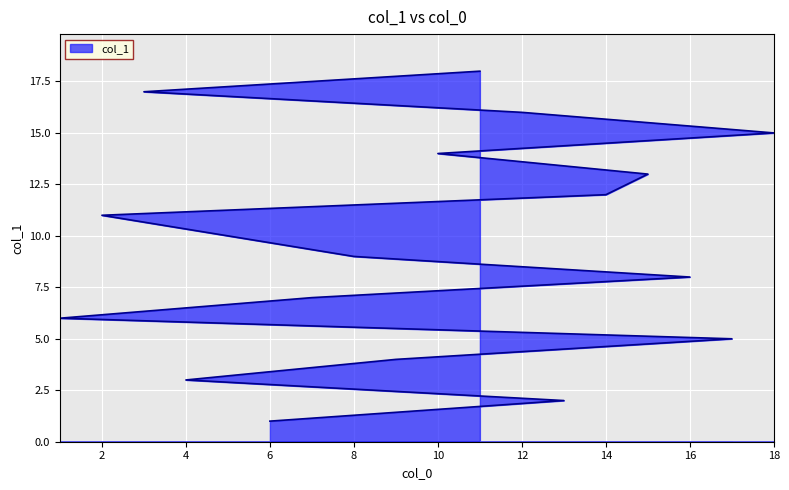

What is the value of the 2nd point from the left?

2